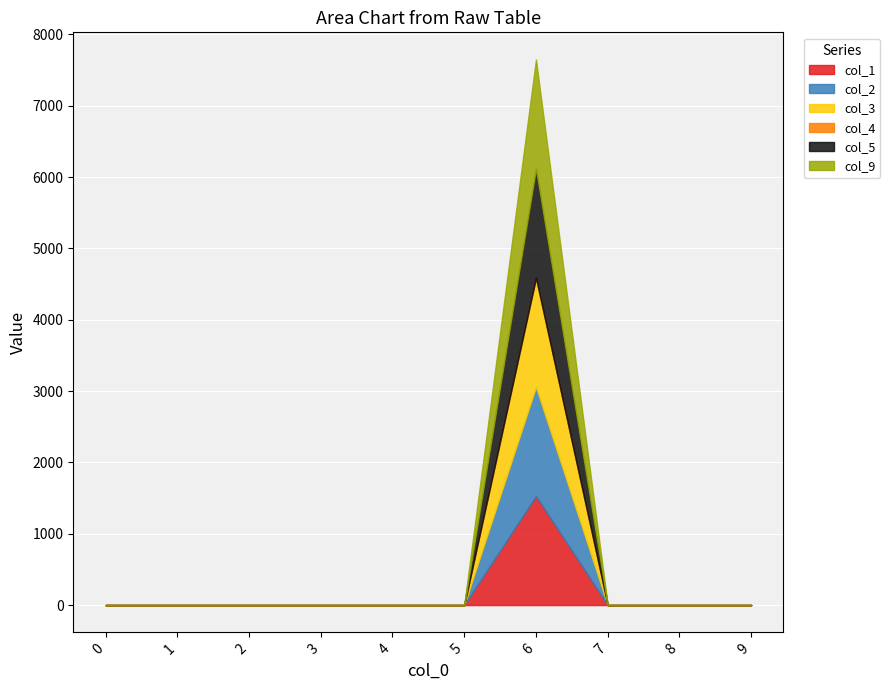

Is it true that col_3 equals 1529.5 at 6?

True